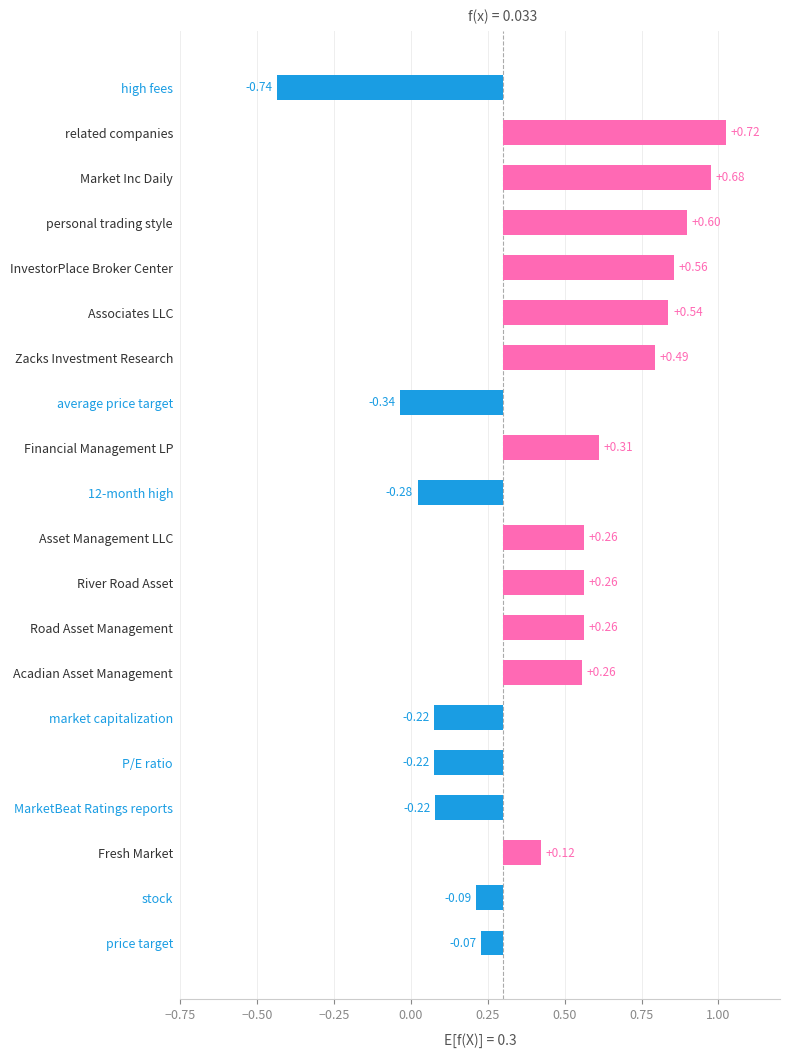

What is the difference between the maximum and minimum values?

1.5